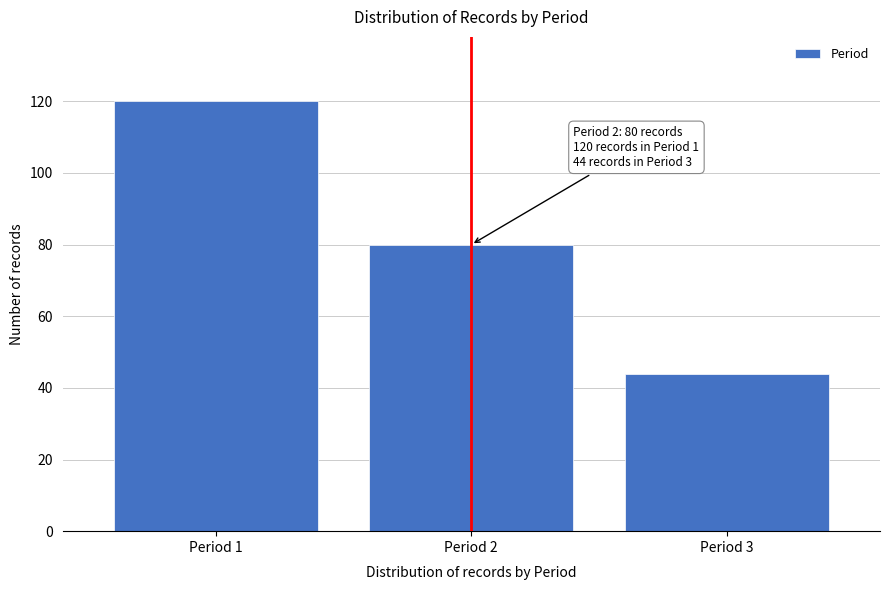

Reading left to right, extract all data points from this chart.

120	80	44